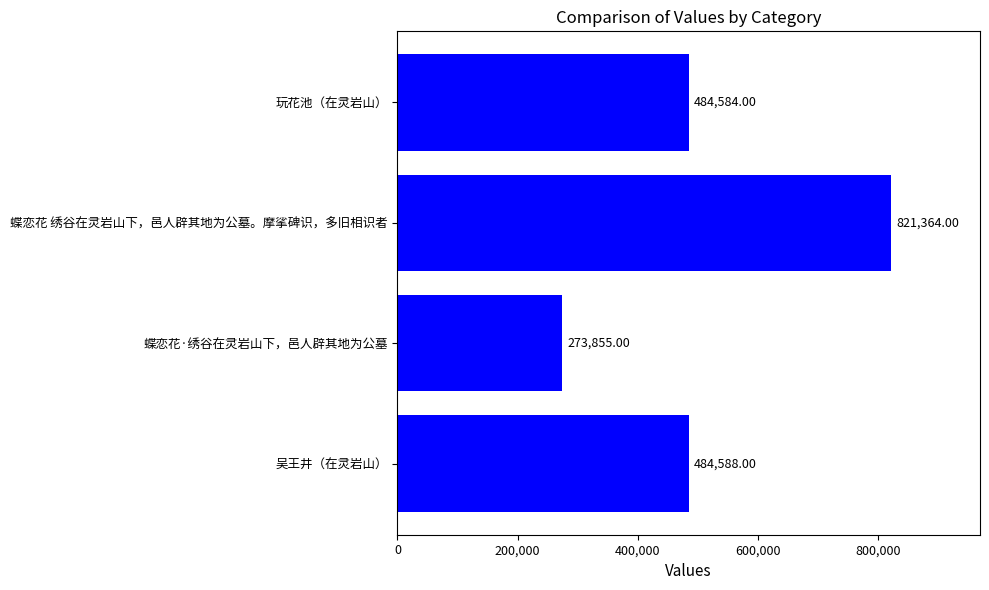

Does the chart contain stacked bars?

No